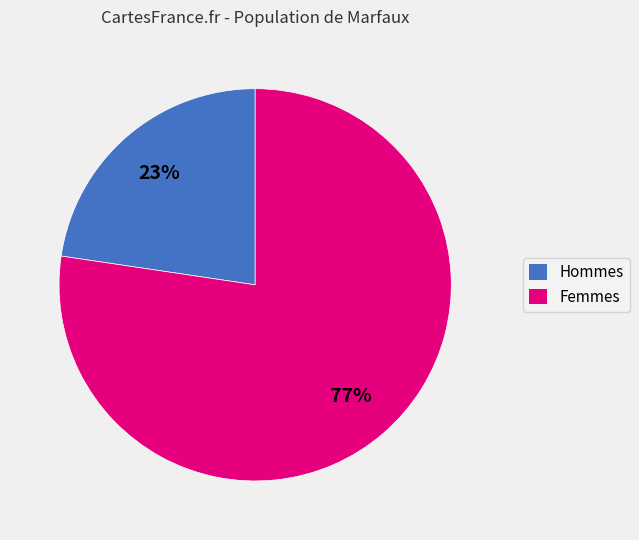

Is there a majority slice in this chart?

Yes